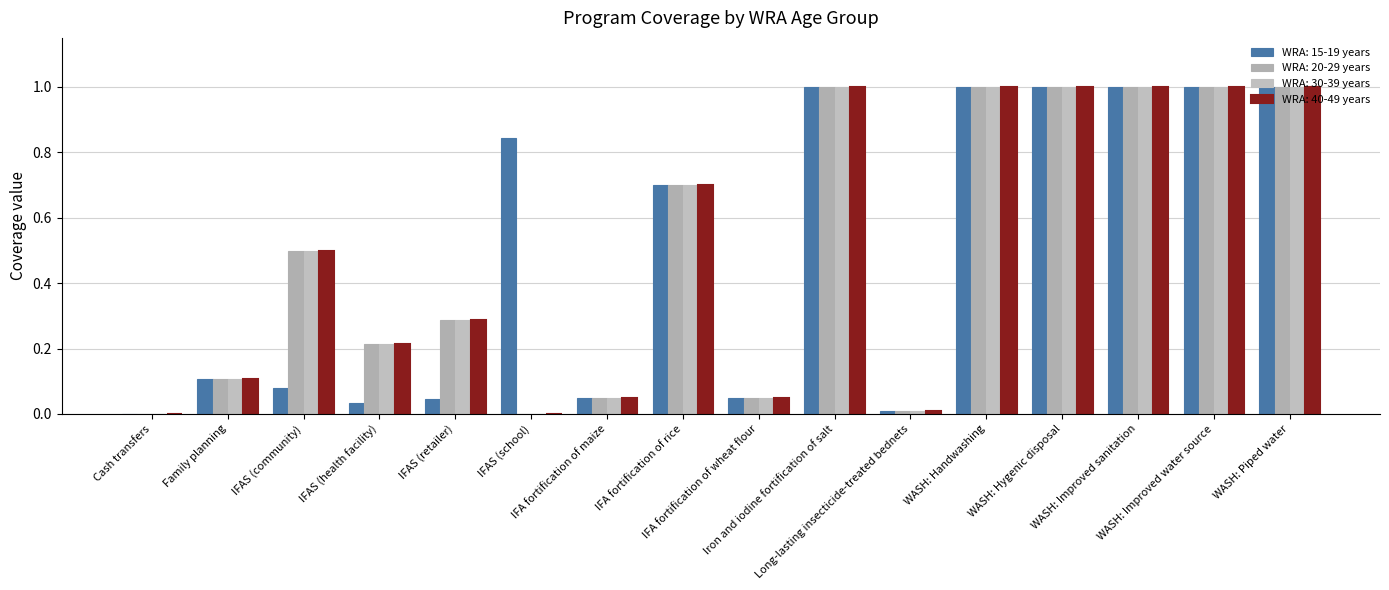

What is the sum of the WRA: 30-39 years values at Cash transfers and Iron and iodine fortification of salt?

1.0